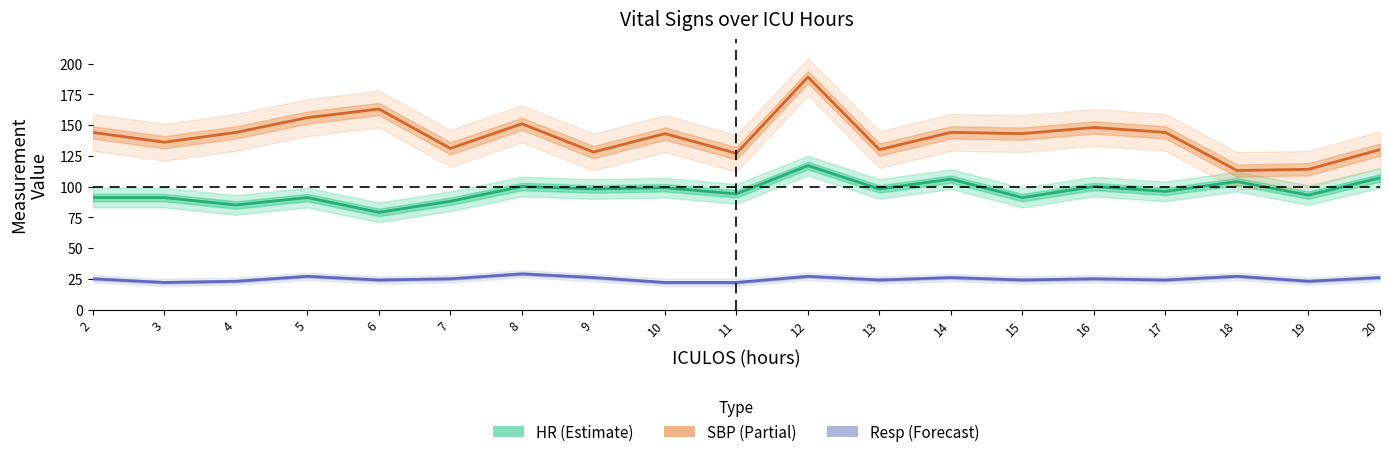

Does the chart display data point markers on the line(s)?

No